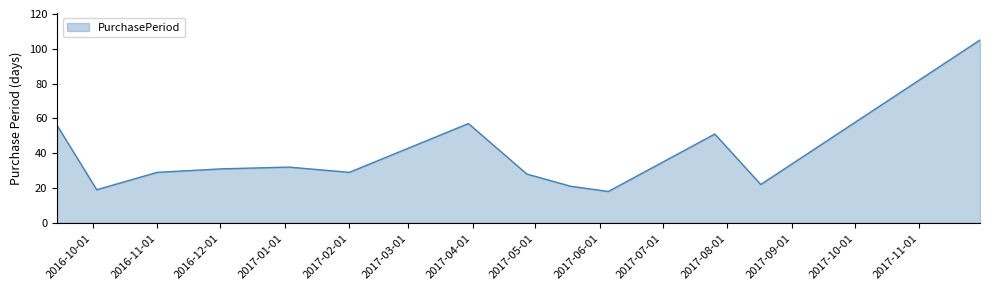

What is the smallest value displayed?

18